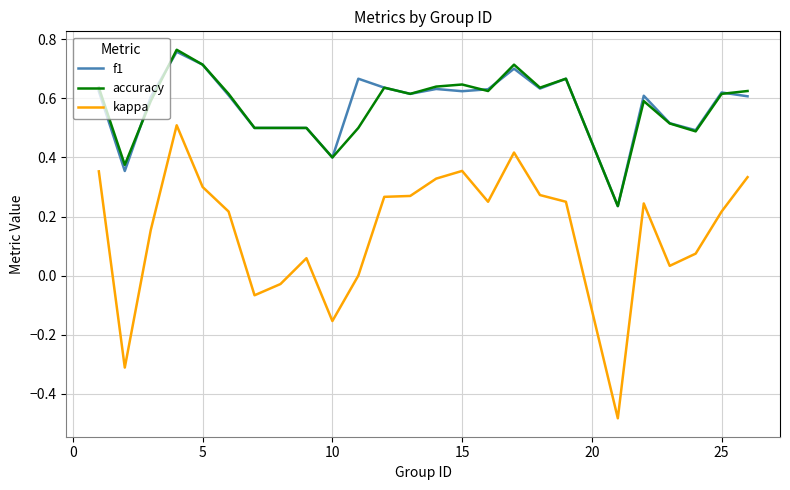

Which series has the widest spread of values?

kappa